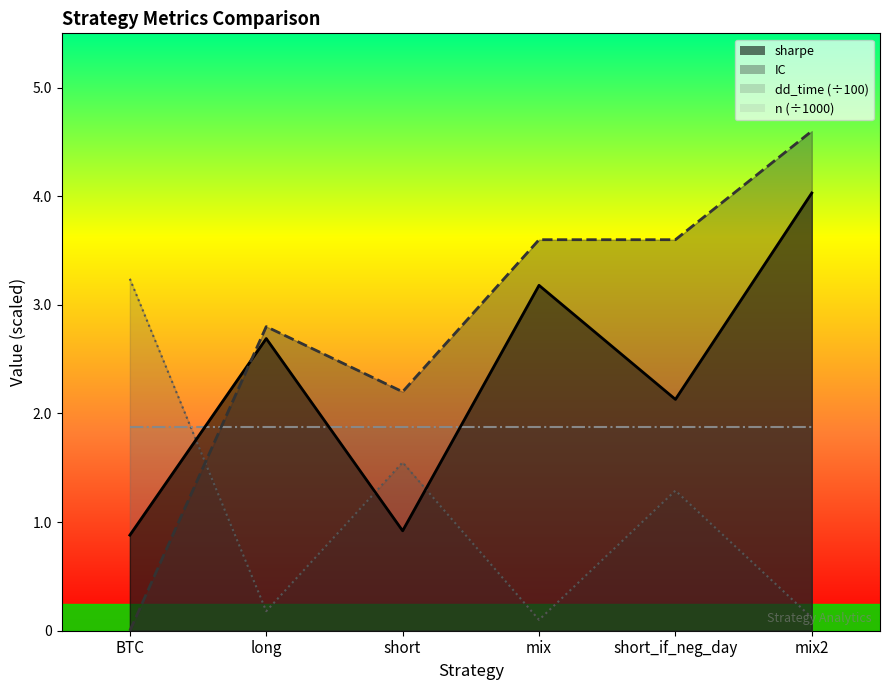

Count the number of data series in this chart.

4